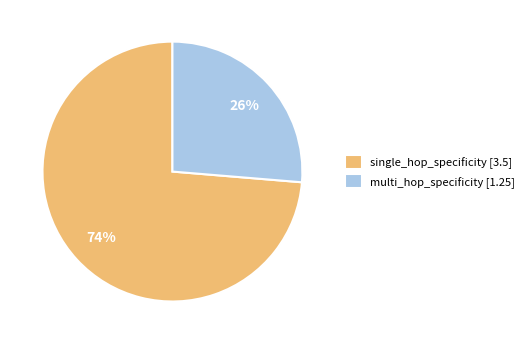

To the nearest percent, what percentage of the pie is single_hop_specificity [3.5]?

74%